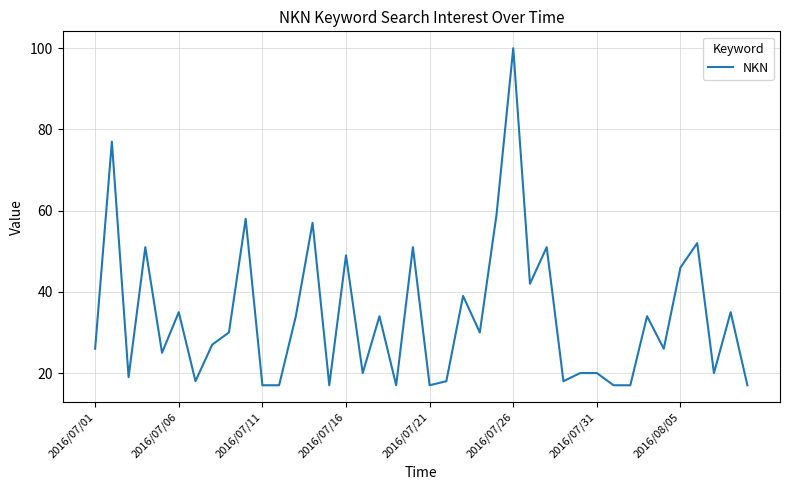

What is the greatest value displayed?

100